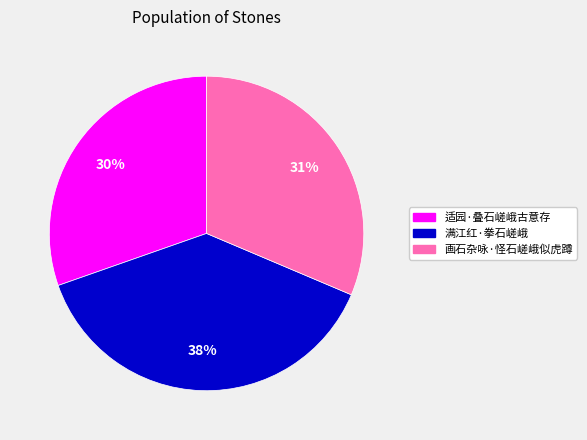

Is 适园·叠石嵯峨古意存 the majority of the pie?

No